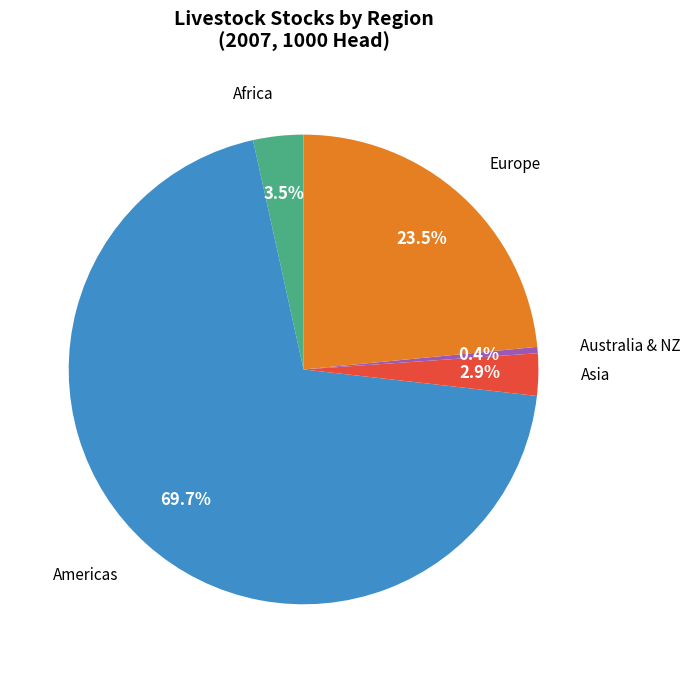

Is there any slice that represents more than half of the pie?

Yes